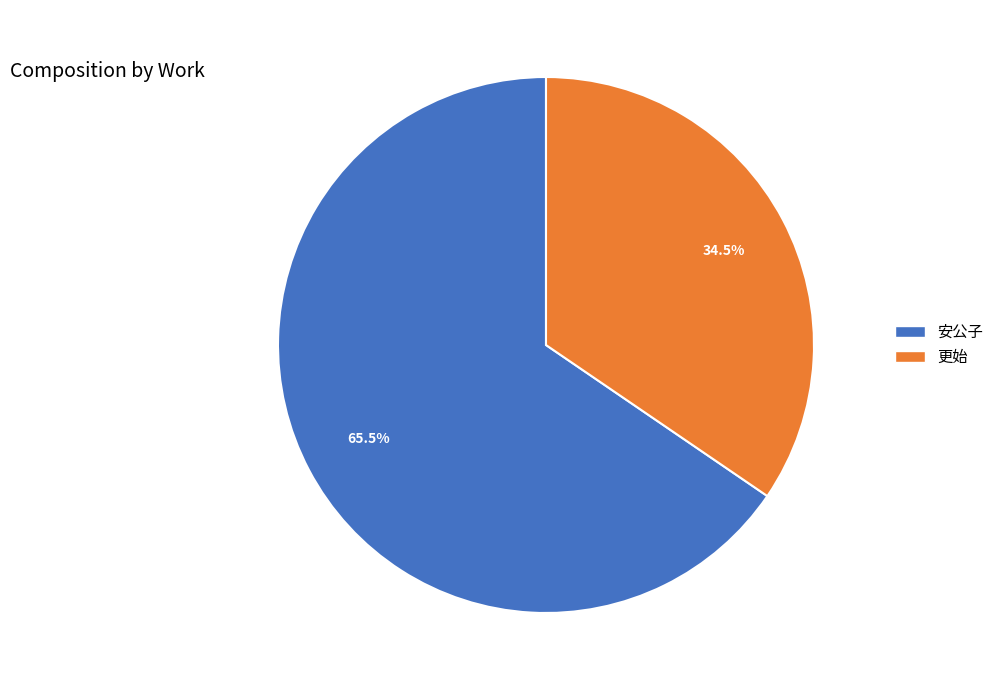

The 安公子 slice represents 57% of the pie. True or false?

False